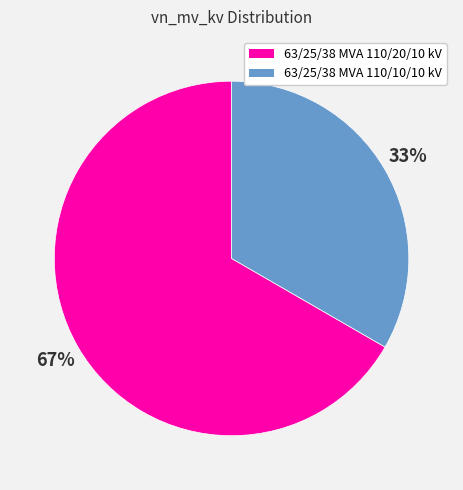

To the nearest percent, what is the average slice percentage?

50%